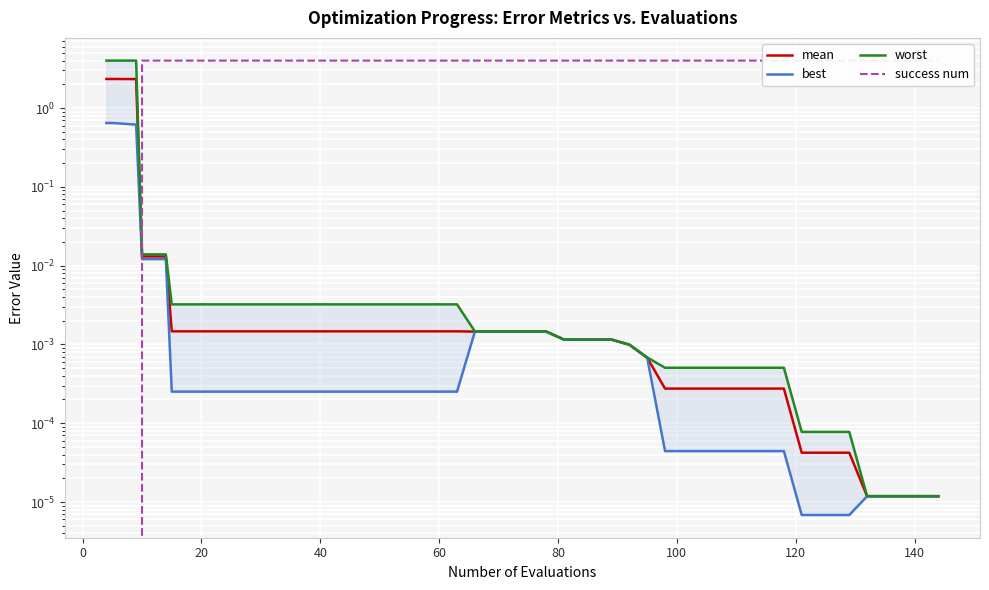

True or false: best and worst cross at least once.

False